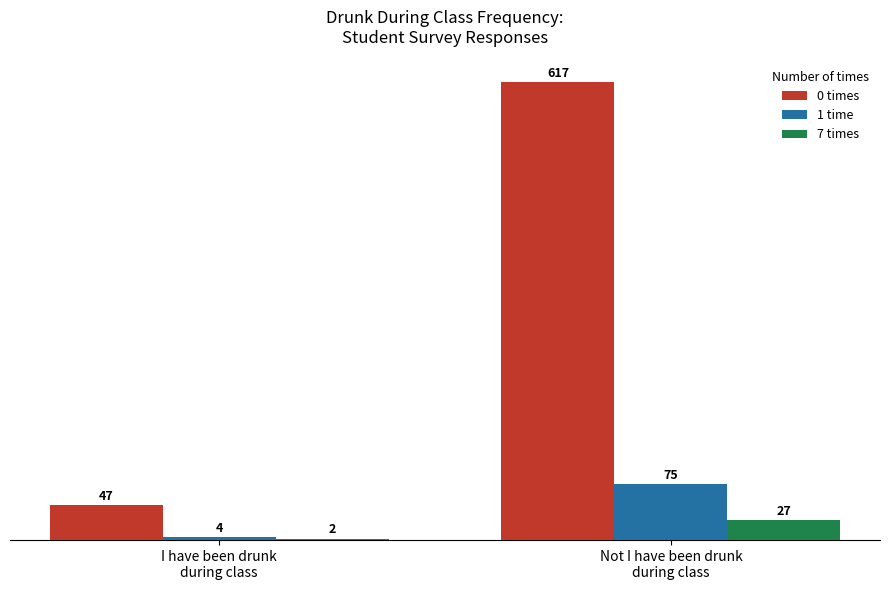

List the labels in order of 7 times value, largest first.

Not I have been drunk
during class, I have been drunk
during class